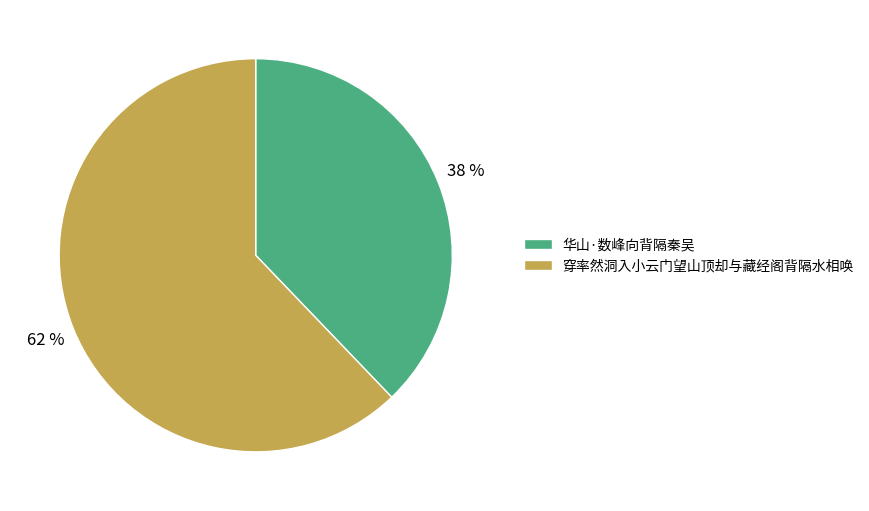

To the nearest percent, what is the average slice percentage?

50%